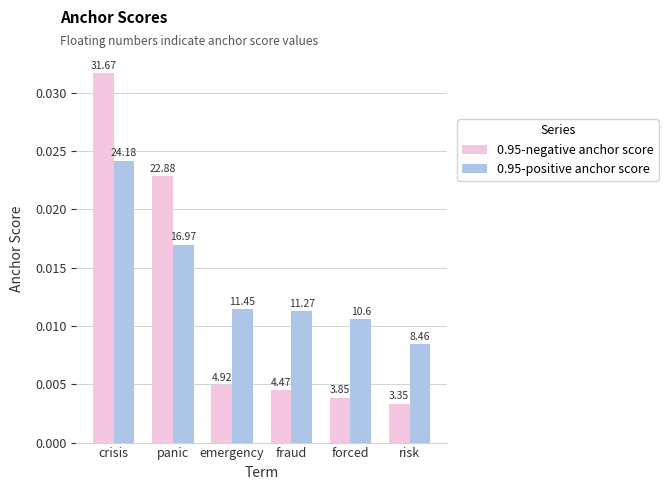

Which category has the highest value across all series?

crisis